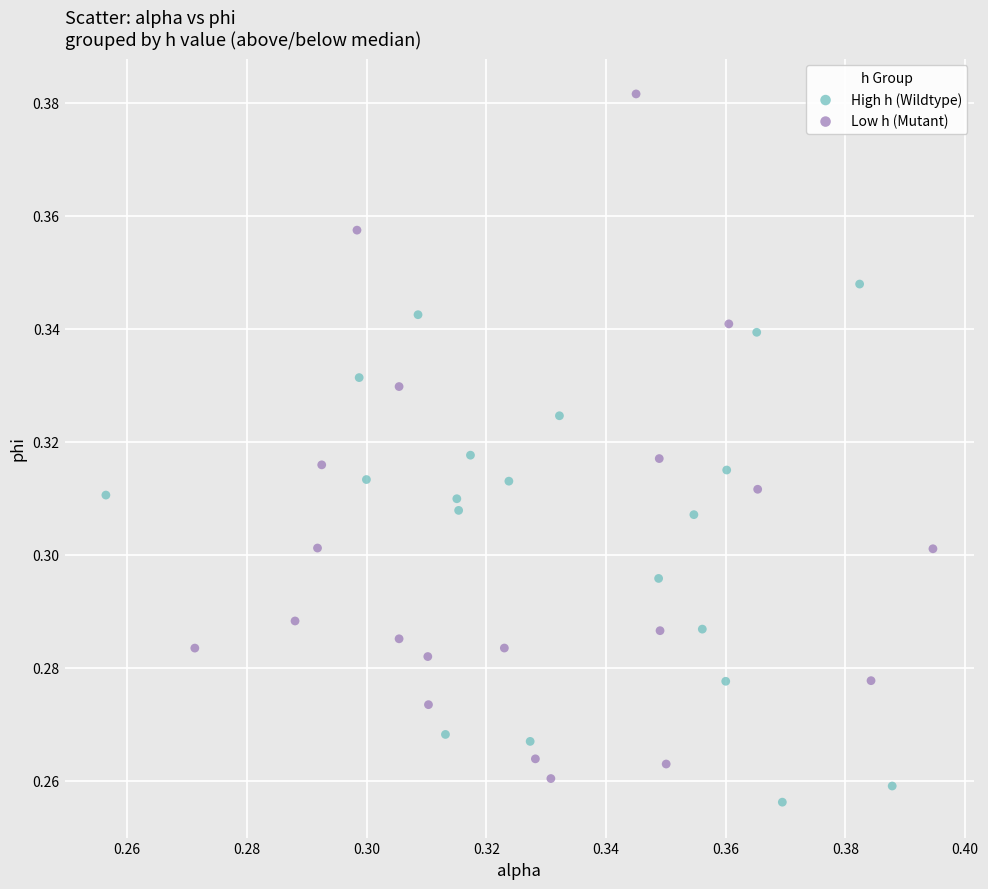

Which series has the largest Y range (max minus min)?

Low h (Mutant)